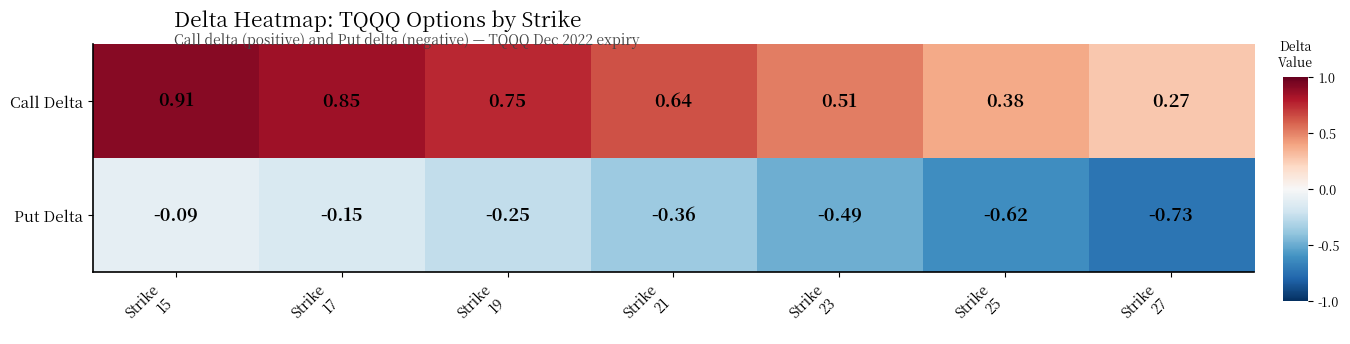

Which series has the largest total across all categories?

Call Delta